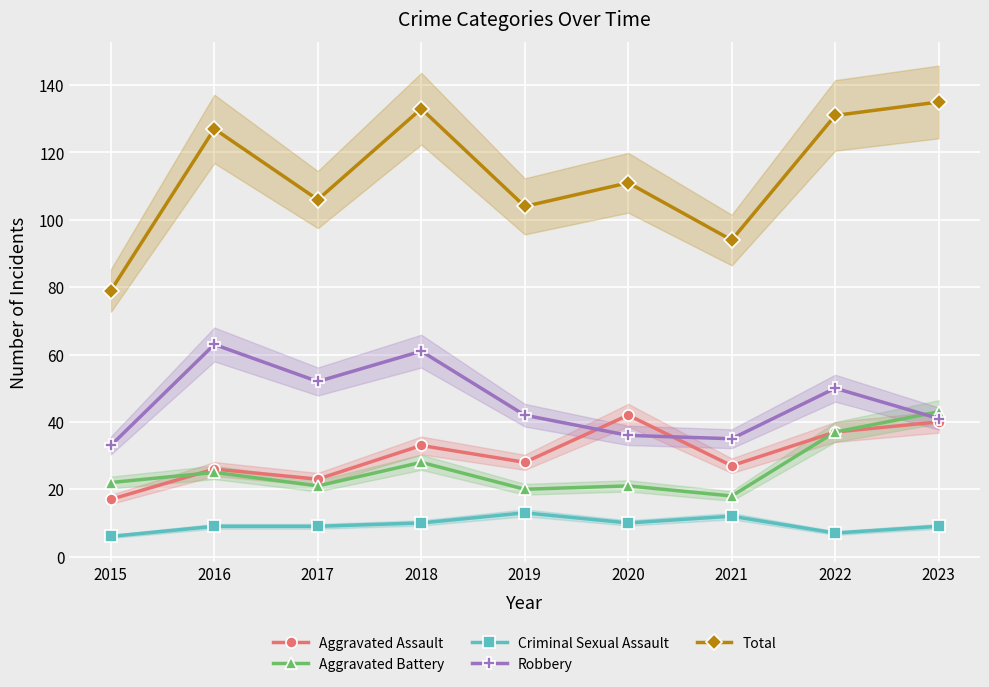

At which label is Aggravated Assault closest to 29?

2019